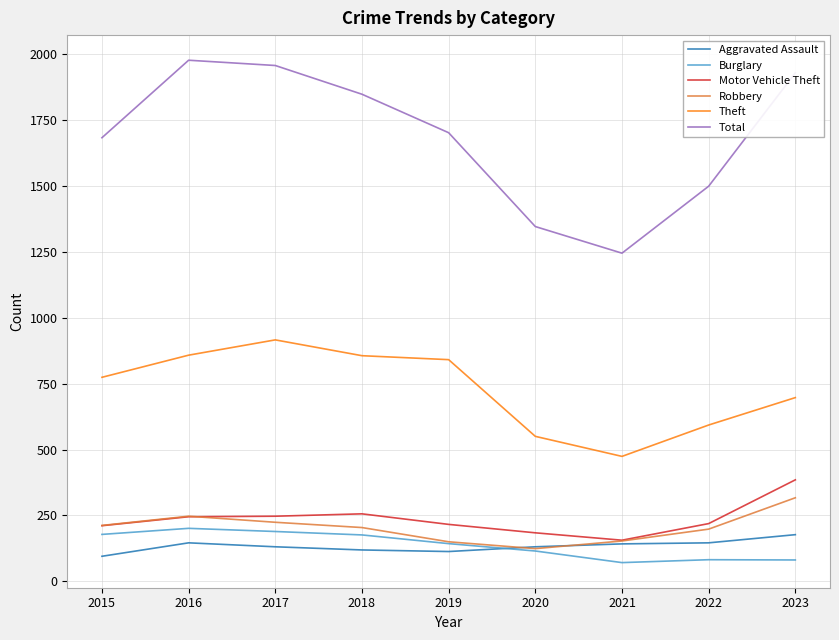

What is the difference between the highest and lowest values at 2015?

1588